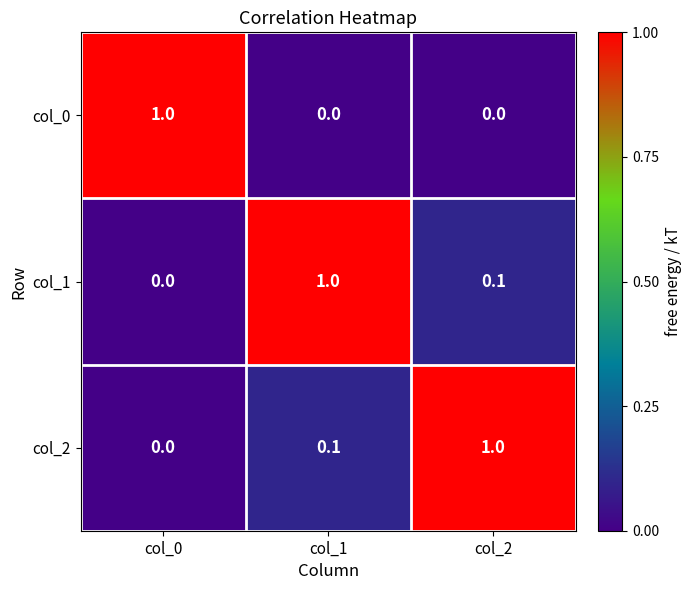

At which label is col_2 closest to 0?

col_0